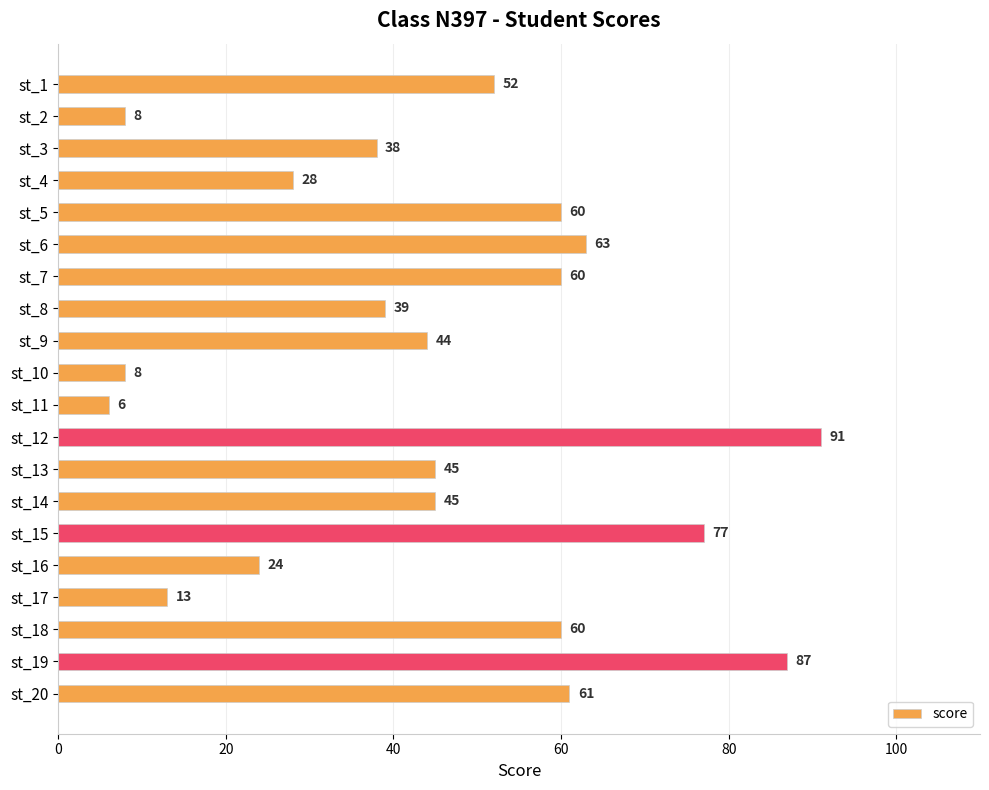

Are the bars grouped side by side (vs. stacked)?

No